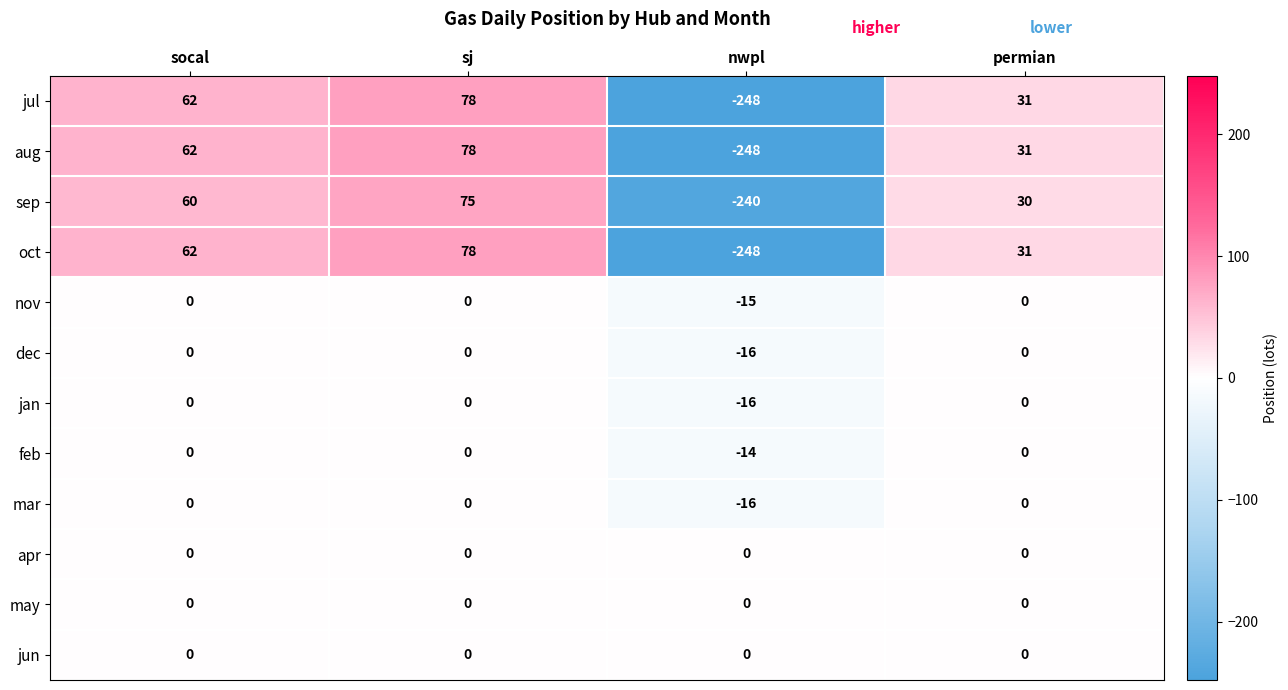

Which category has the lowest value across all series?

nwpl